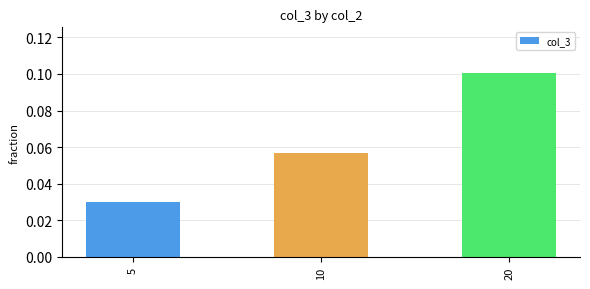

How many categories are shown in the chart?

3